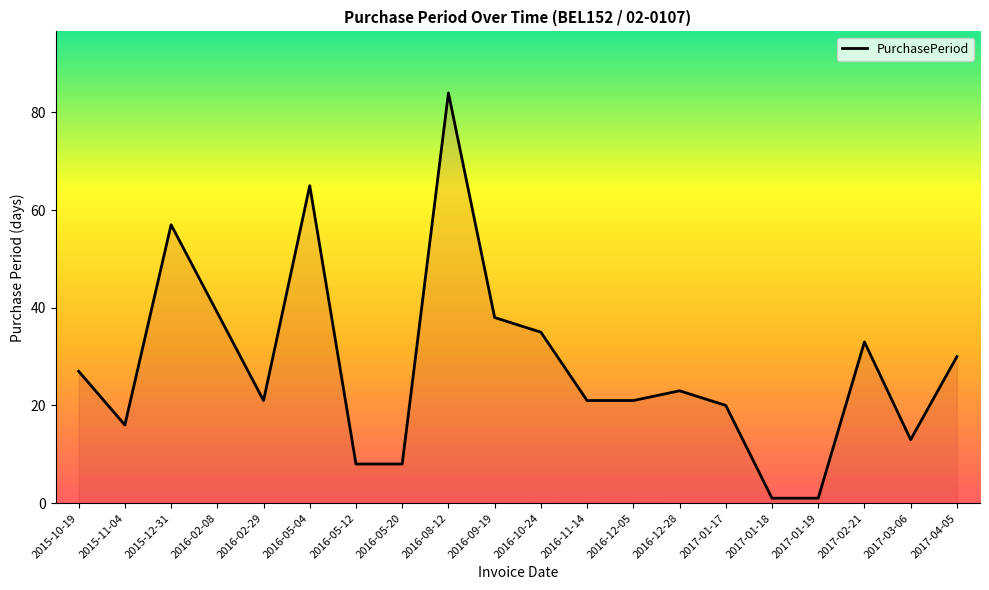

Reading left to right, list all the values displayed in this chart.

2015-10-19=27	2015-11-04=16	2015-12-31=57	2016-02-08=39	2016-02-29=21	2016-05-04=65	2016-05-12=8	2016-05-20=8	2016-08-12=84	2016-09-19=38	2016-10-24=35	2016-11-14=21	2016-12-05=21	2016-12-28=23	2017-01-17=20	2017-01-18=1	2017-01-19=1	2017-02-21=33	2017-03-06=13	2017-04-05=30